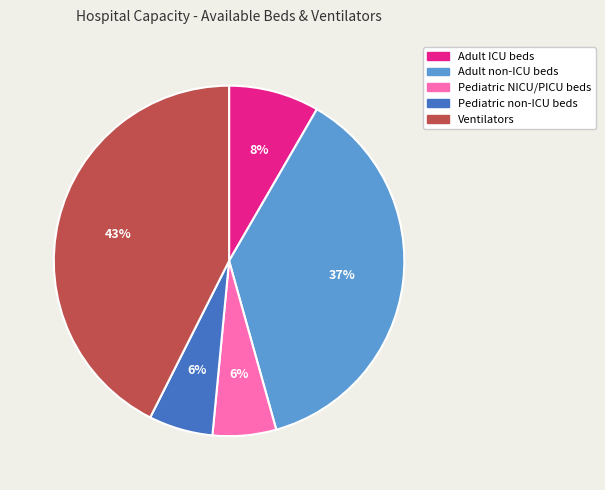

Which has a higher value, Adult non-ICU beds or Pediatric non-ICU beds?

Adult non-ICU beds